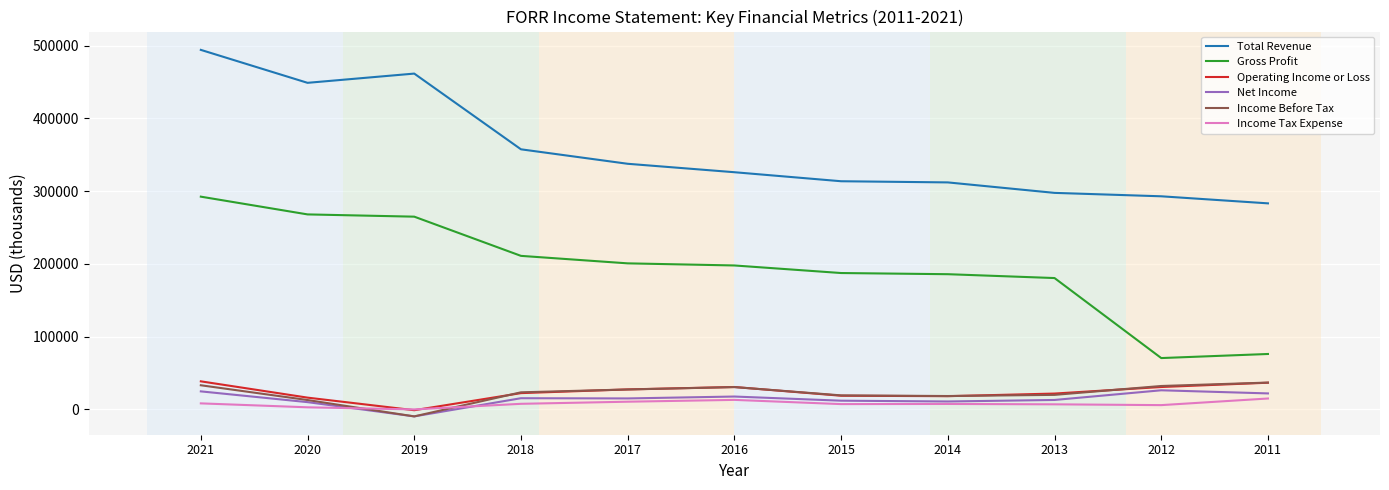

What is the difference between the maximum and second lowest values in the Income Before Tax series?

24000